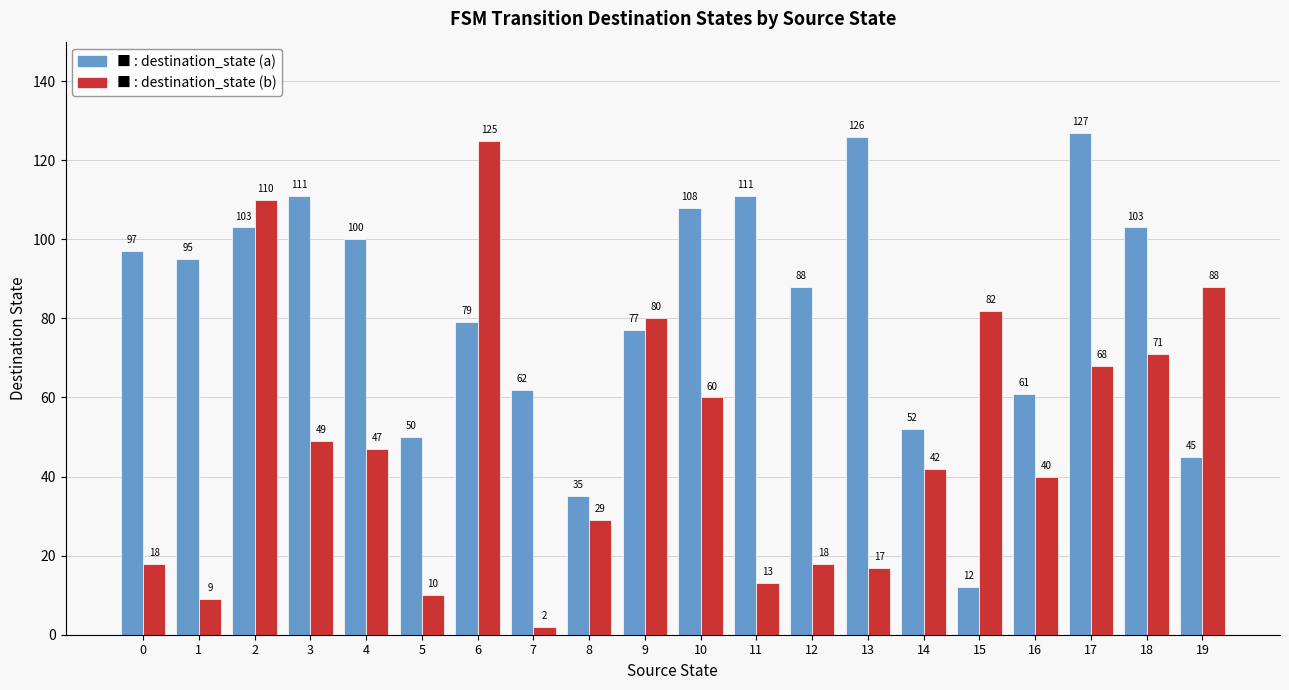

What is the spread (max minus min) of values at 0?

79